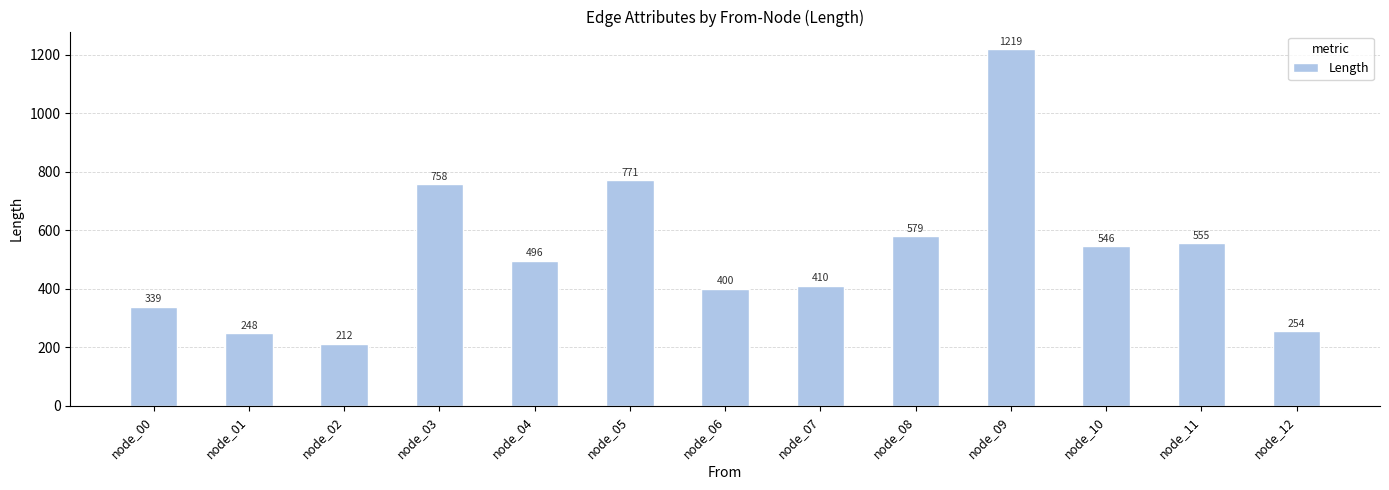

Approximately how many times larger is the value at node_09 compared to node_02?

5.8